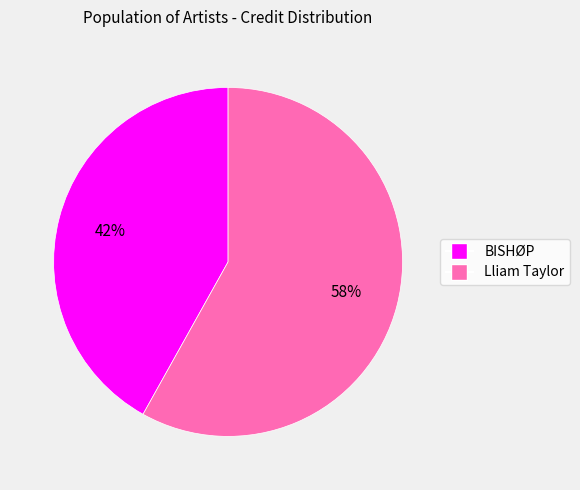

Is the sum of BISHØP and Lliam Taylor greater than half?

Yes